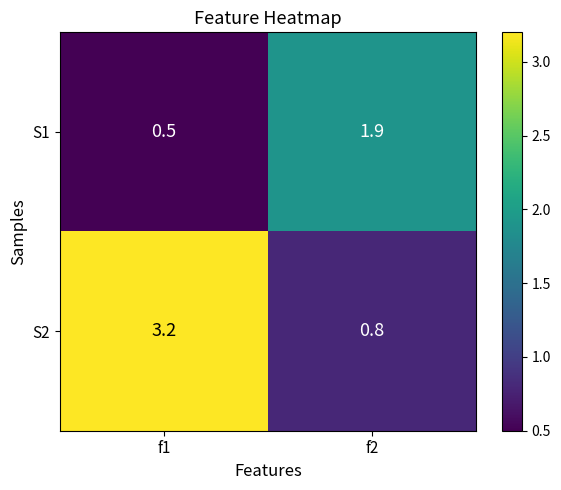

List the series in order of their peak value, lowest first.

S1, S2